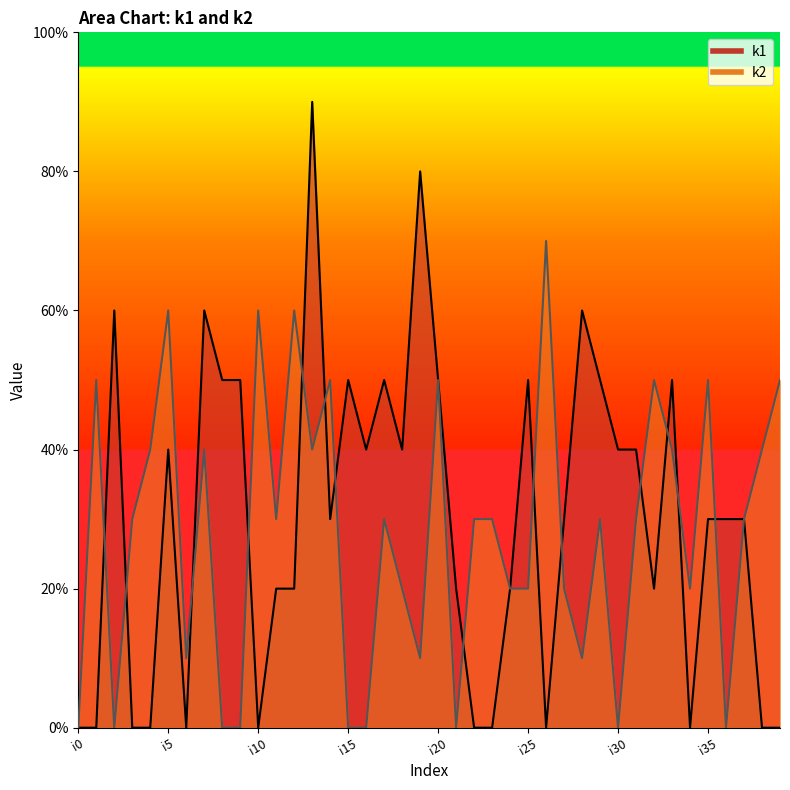

List the series in order of their peak value, lowest first.

k2, k1